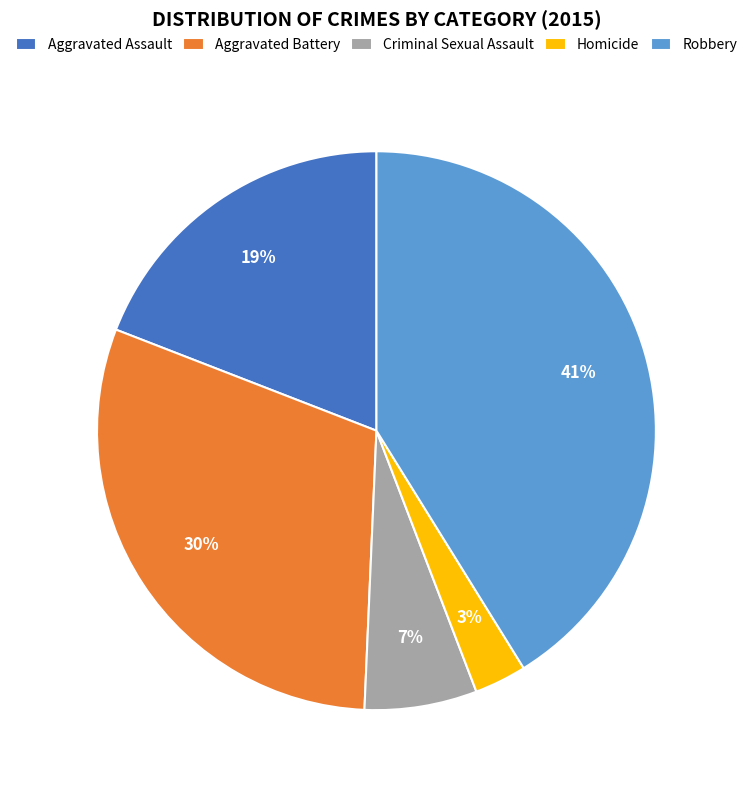

What is the smallest slice in the pie chart?

Homicide